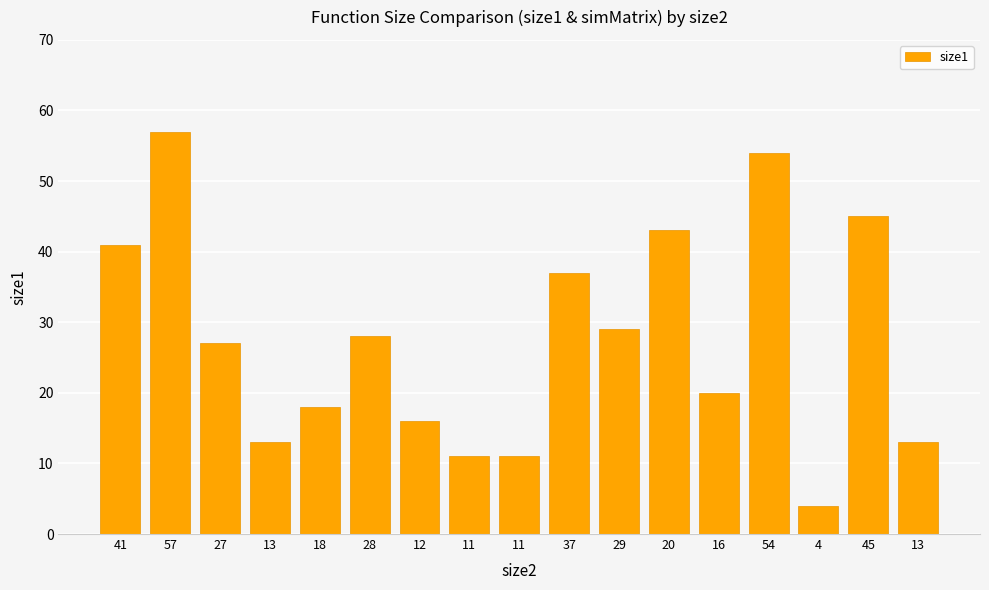

How many values are below 27?

8